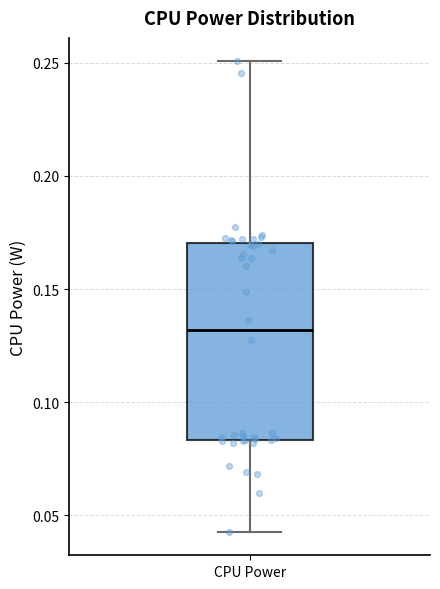

Transcribe this box plot: give where the median line is, the range the box spans, and where the two whiskers end, as read against the y-axis. The values are not printed on the chart, so give them approximately, as read against the axis.

median 0.130, box 0.085 to 0.170, whiskers 0.045 to 0.250